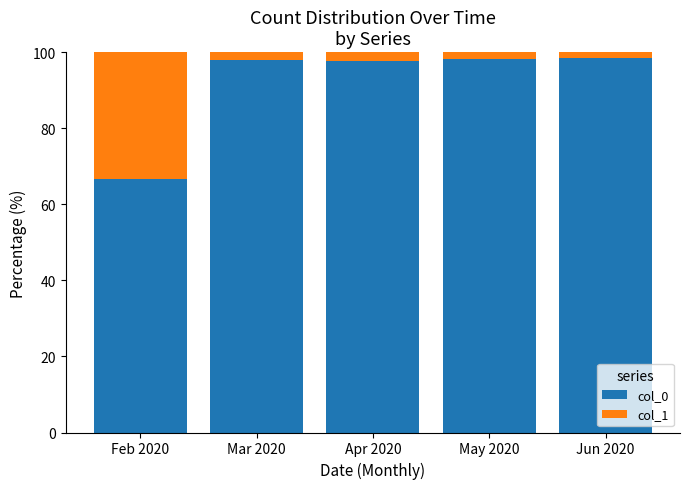

Is it true that col_0 equals 31.4 at Feb 2020?

False